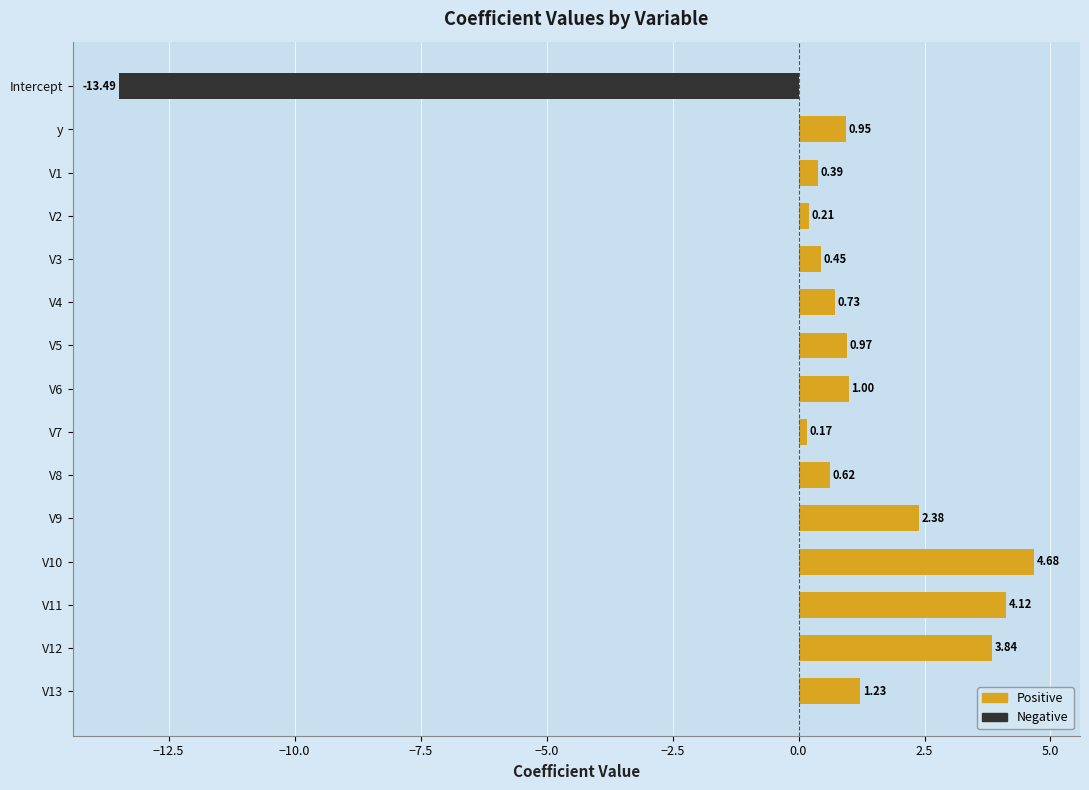

How many values are below zero?

1